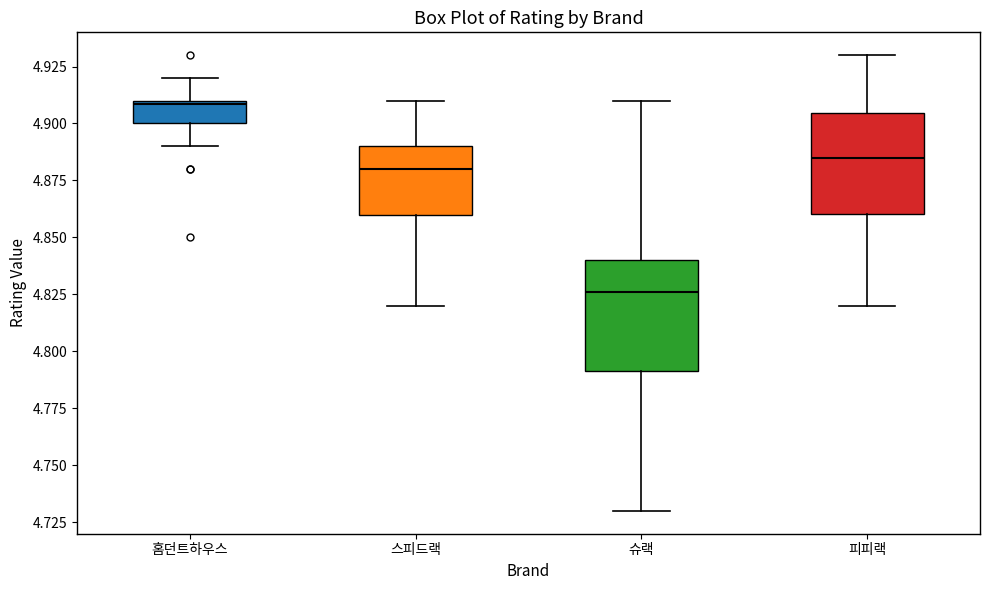

Reading left to right, read every box against the y-axis: the position of its median line, the range the box covers, and the ends of its whiskers. The values are not printed on the chart, so give them approximately, as read against the axis.

홈던트하우스: median 4.910 (just below the box's upper edge), box 4.900 to 4.910, whiskers 4.890 to 4.920
스피드랙: median 4.880, box 4.860 to 4.890, whiskers 4.820 to 4.910
슈랙: median 4.825, box 4.790 to 4.840, whiskers 4.730 to 4.910
피피랙: median 4.885, box 4.860 to 4.905, whiskers 4.820 to 4.930